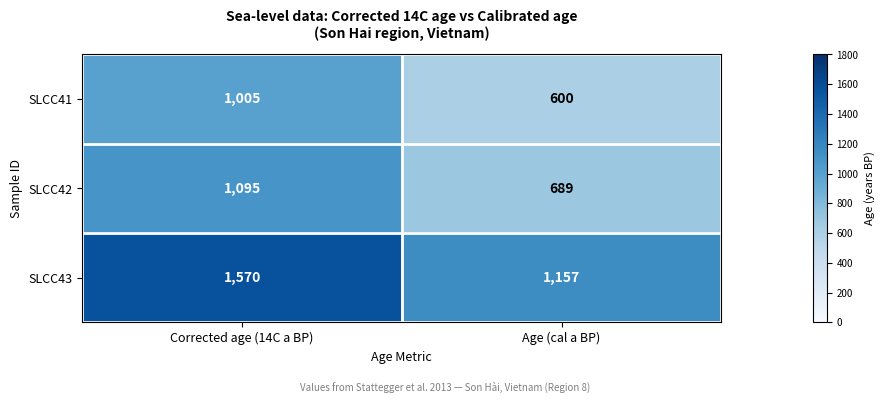

How many series are shown in this chart?

3